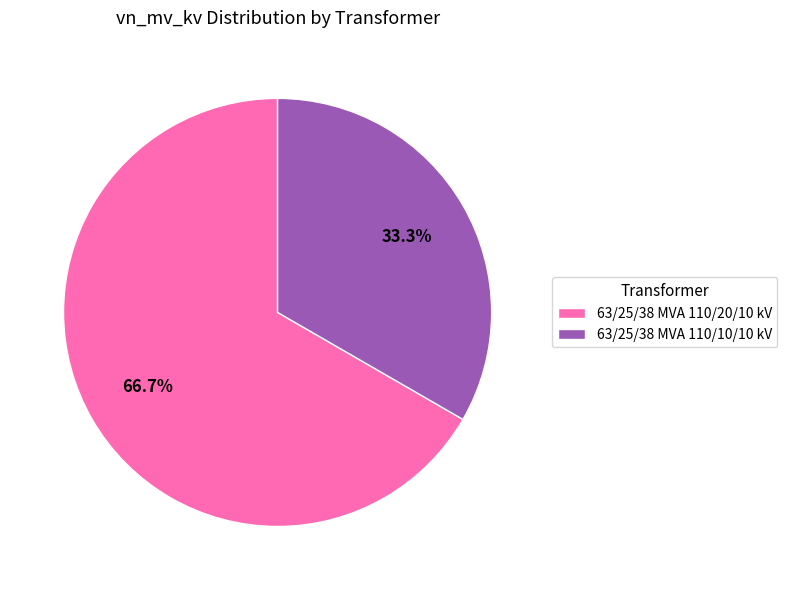

Which category has the smallest portion of the pie?

63/25/38 MVA 110/10/10 kV